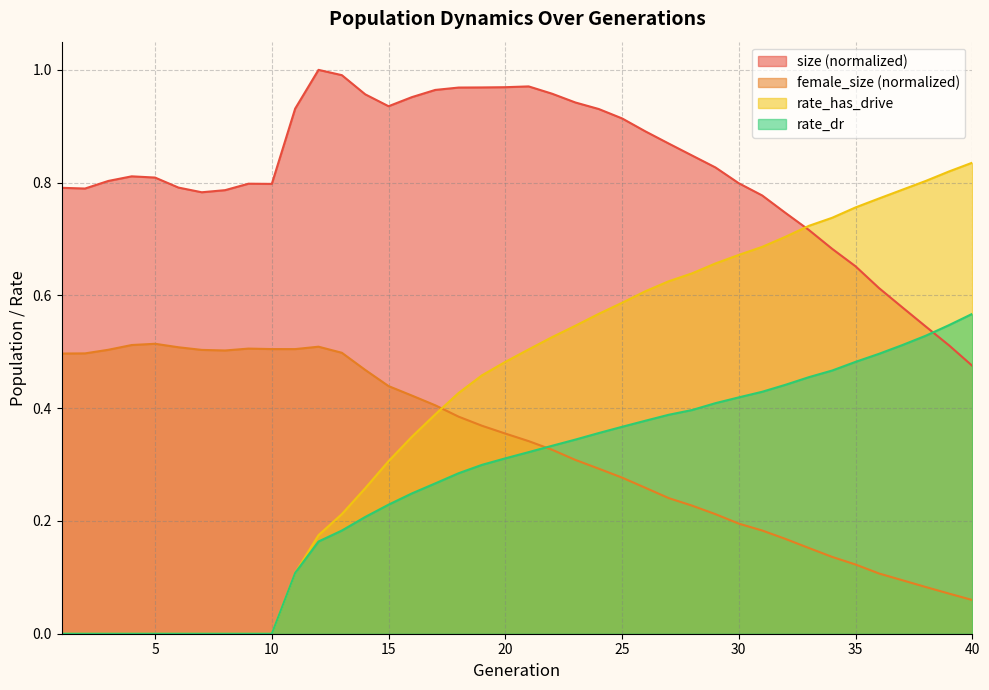

How many positive values does the rate_has_drive series have?

30